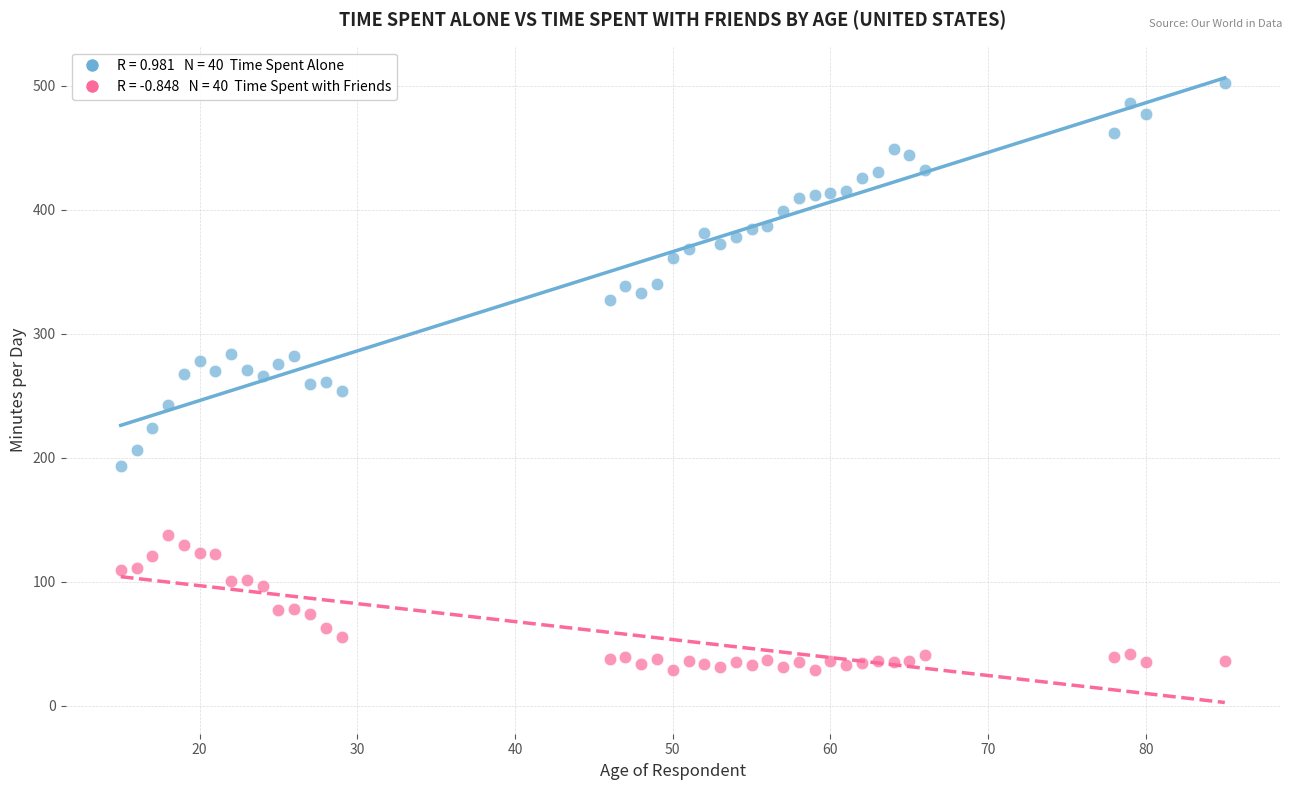

Across all data points, what is the range of X values (max minus min)?

70.0